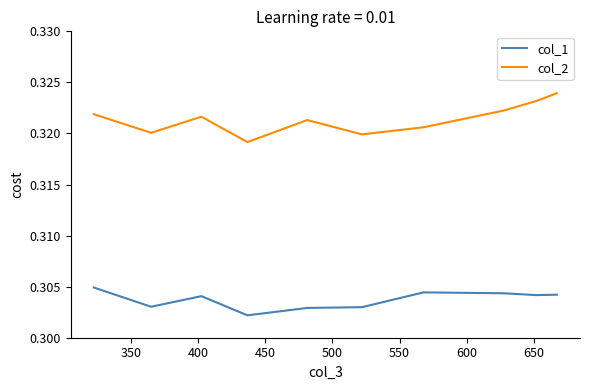

What are all the series names shown in the legend?

col_1, col_2